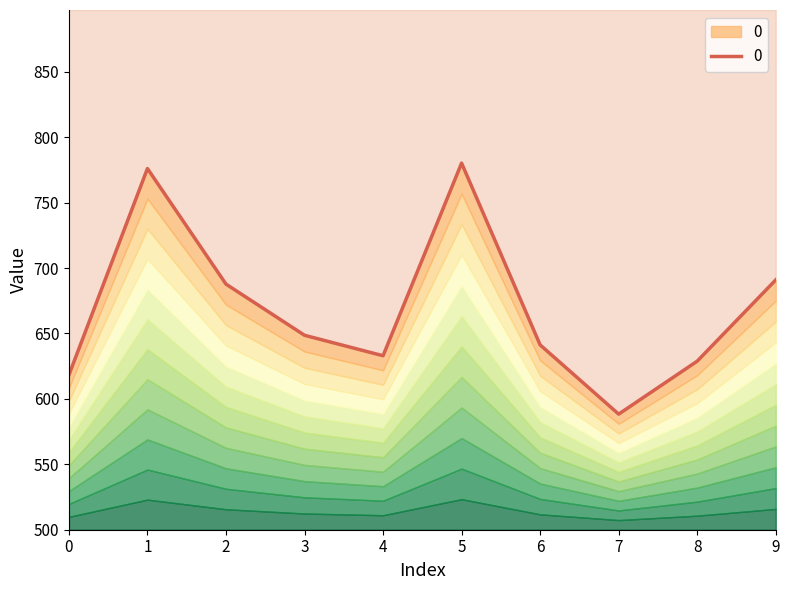

True or false: there are more than 0 points higher than both neighbors.

True